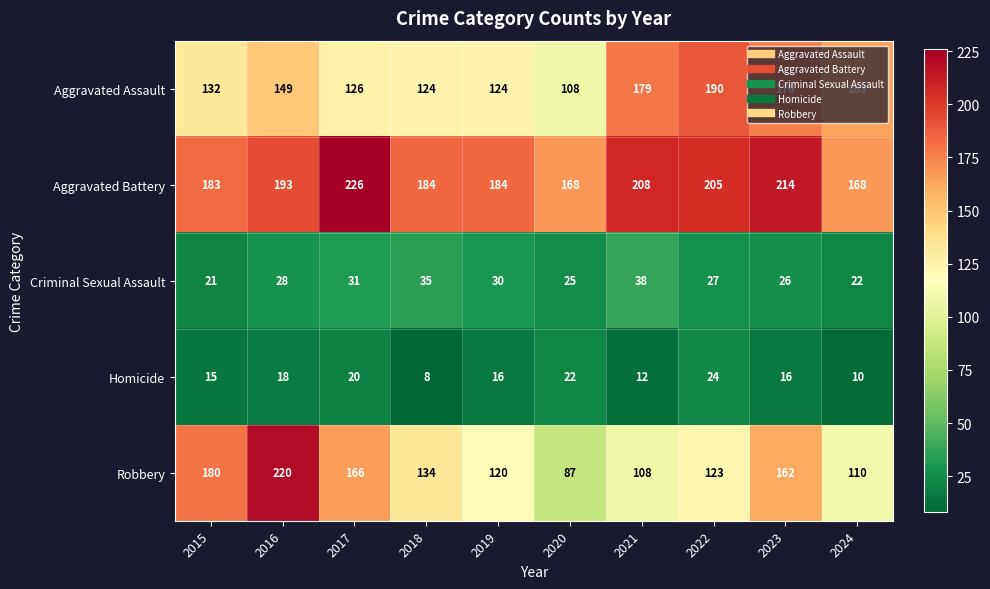

What is the sum of all Robbery values?

1410